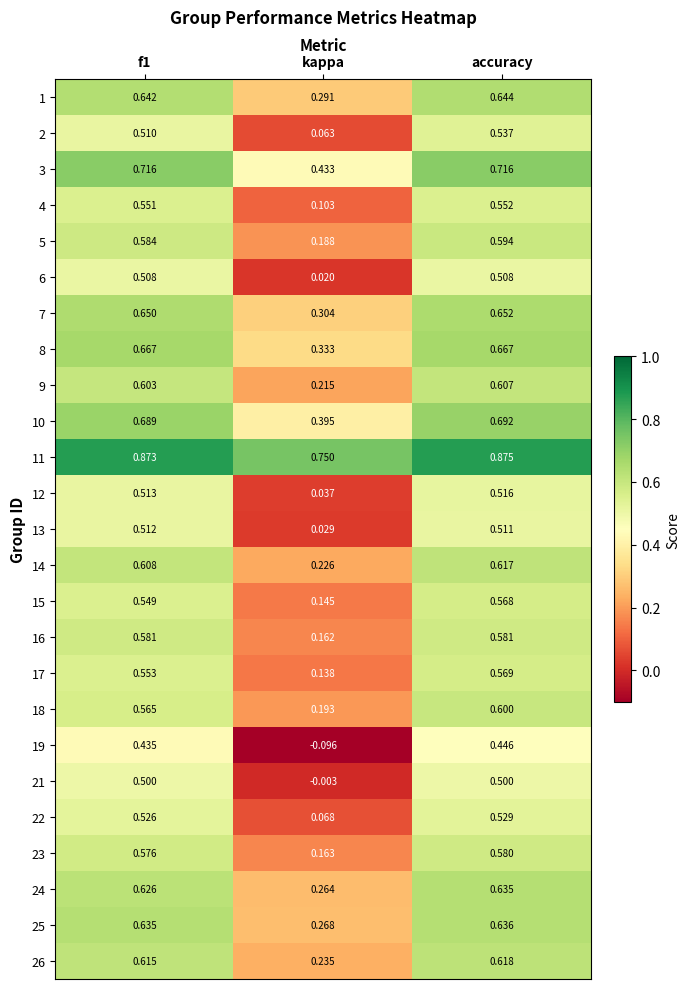

Which label corresponds to the smallest value in the chart?

kappa